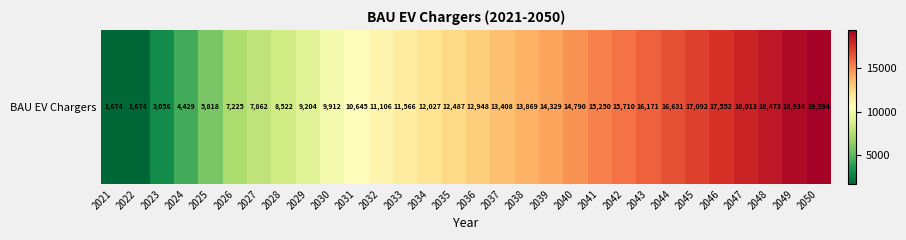

List the labels in order of value, smallest first.

2021, 2022, 2023, 2024, 2025, 2026, 2027, 2028, 2029, 2030, 2031, 2032, 2033, 2034, 2035, 2036, 2037, 2038, 2039, 2040, 2041, 2042, 2043, 2044, 2045, 2046, 2047, 2048, 2049, 2050